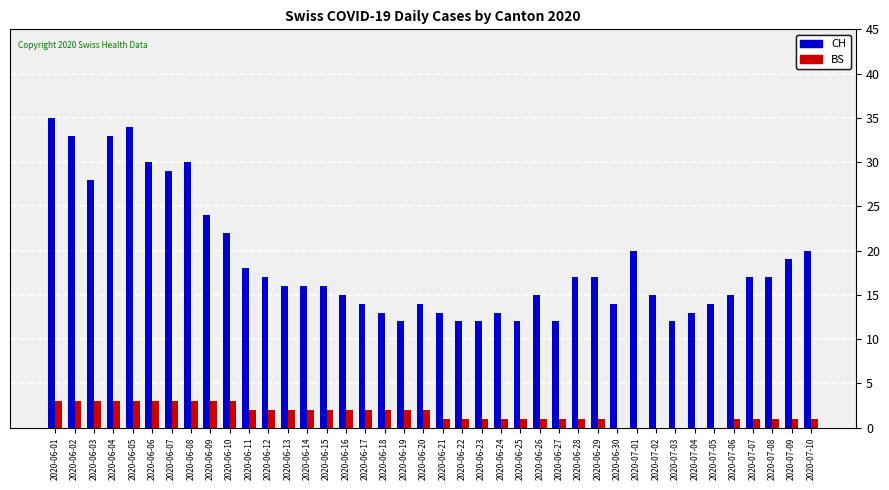

What is the difference between the CH values at 2020-06-02 and 2020-06-13?

17